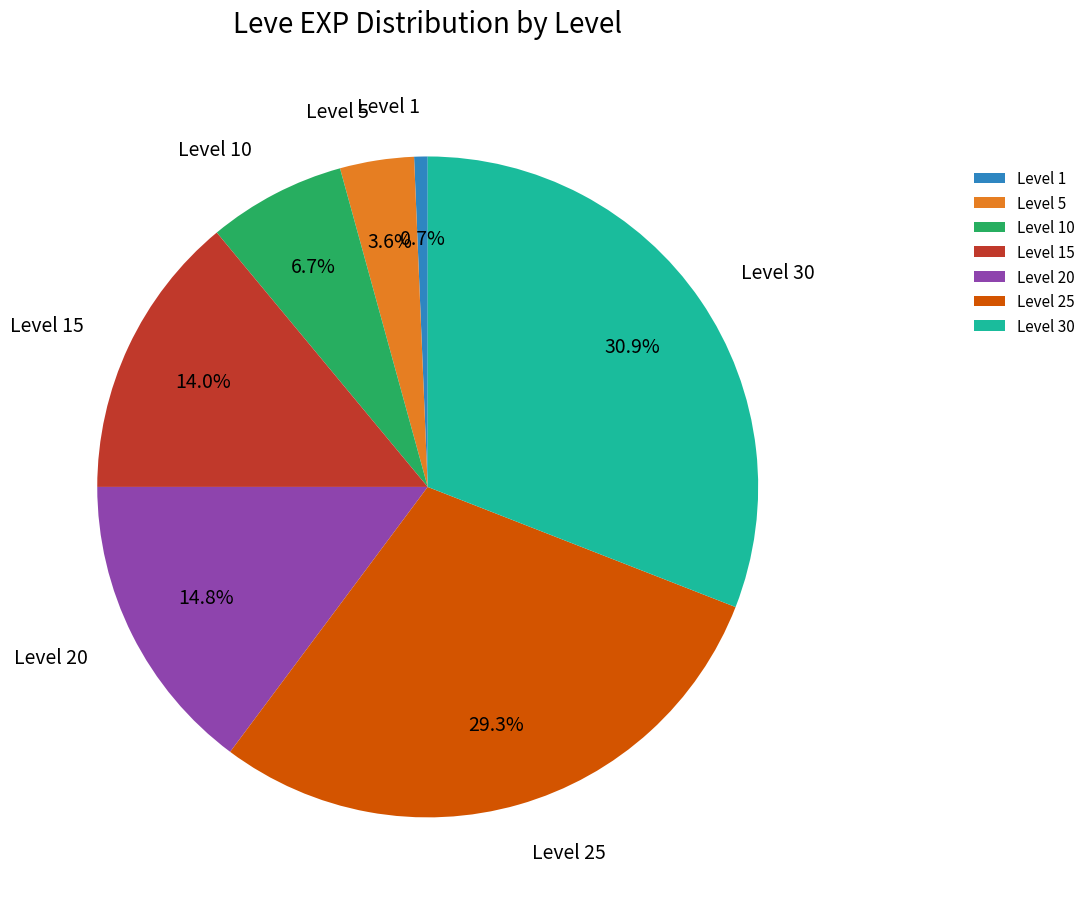

What portion of the pie excludes Level 5?

96.4%